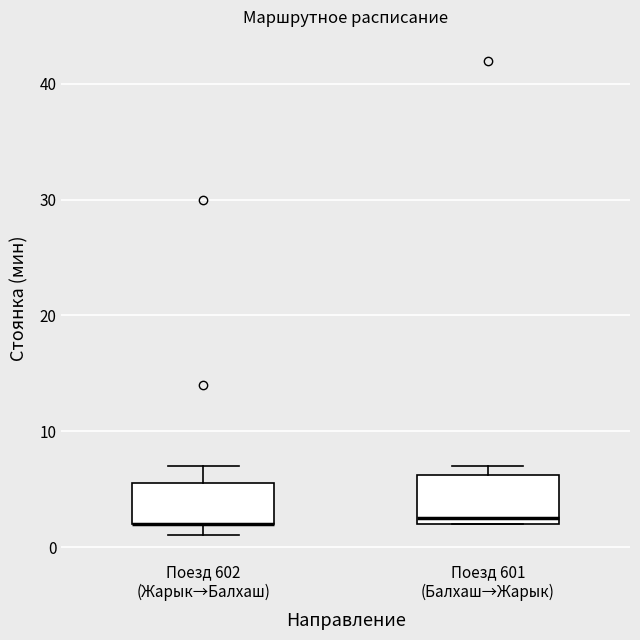

Reading left to right, read every box against the y-axis: the position of its median line, the range the box covers, and the ends of its whiskers. The values are not printed on the chart, so give them approximately, as read against the axis.

Поезд 602 (Жарык→Балхаш): median 2 (drawn on the box's lower edge), box 2 to 6, whiskers 1 to 7
Поезд 601 (Балхаш→Жарык): median 3, box 2 to 6, whiskers 2 to 7